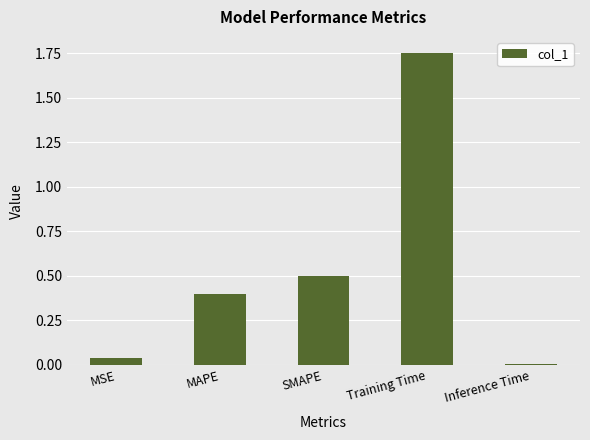

At which category does the chart reach its peak across all series?

Training Time